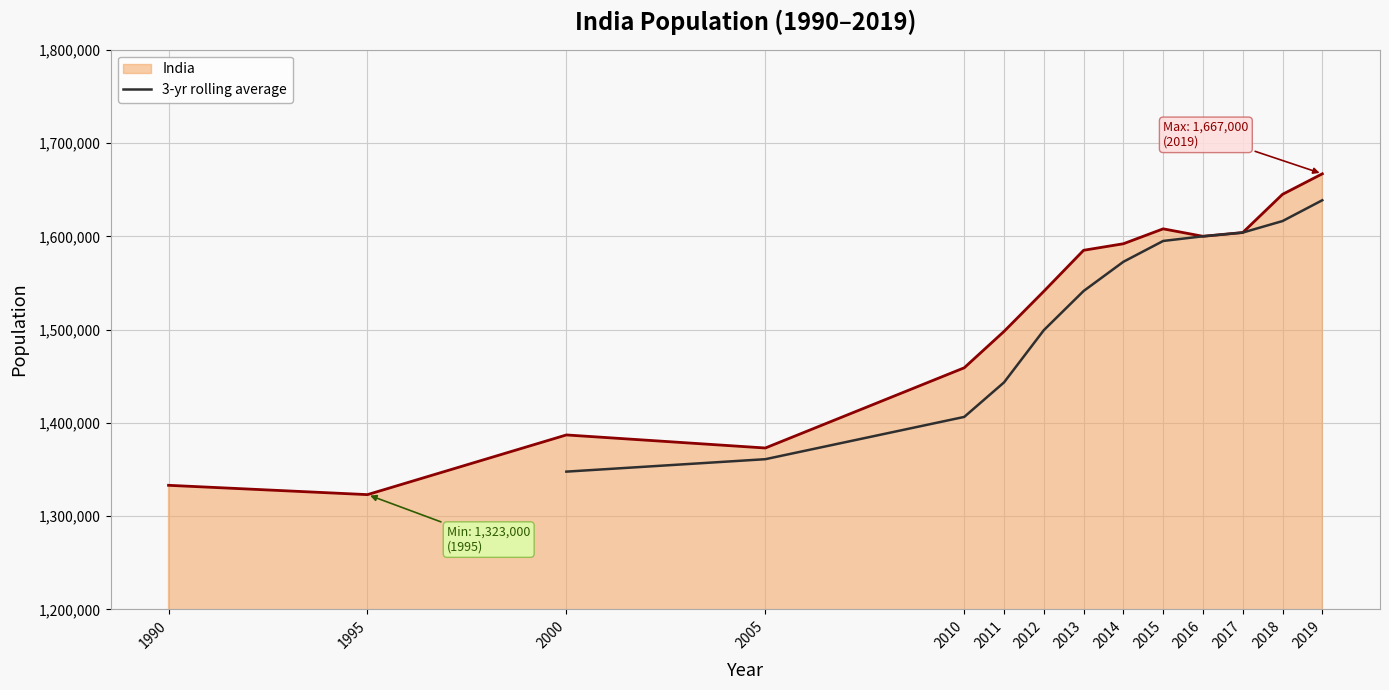

The value of 3-yr rolling average at 2017 is 914961.5. True or false?

False